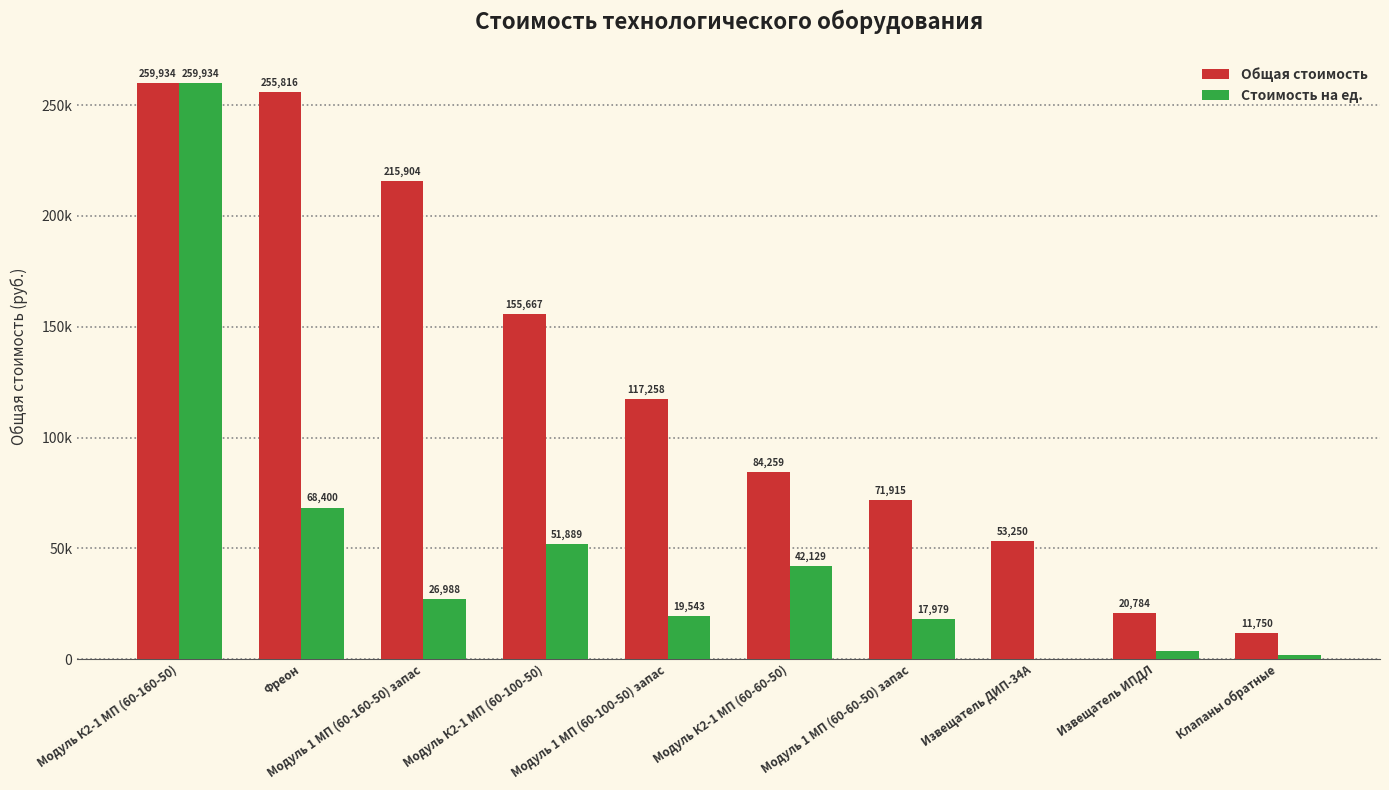

Which category has the highest value across all series?

Модуль К2-1 МП (60-160-50)